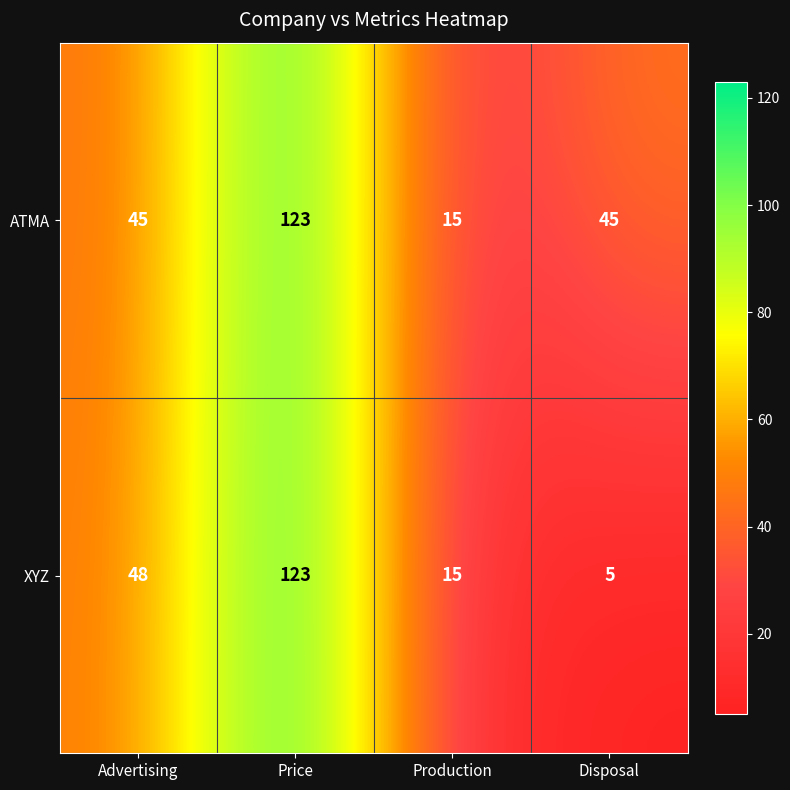

What is the total value across all series at Production?

30